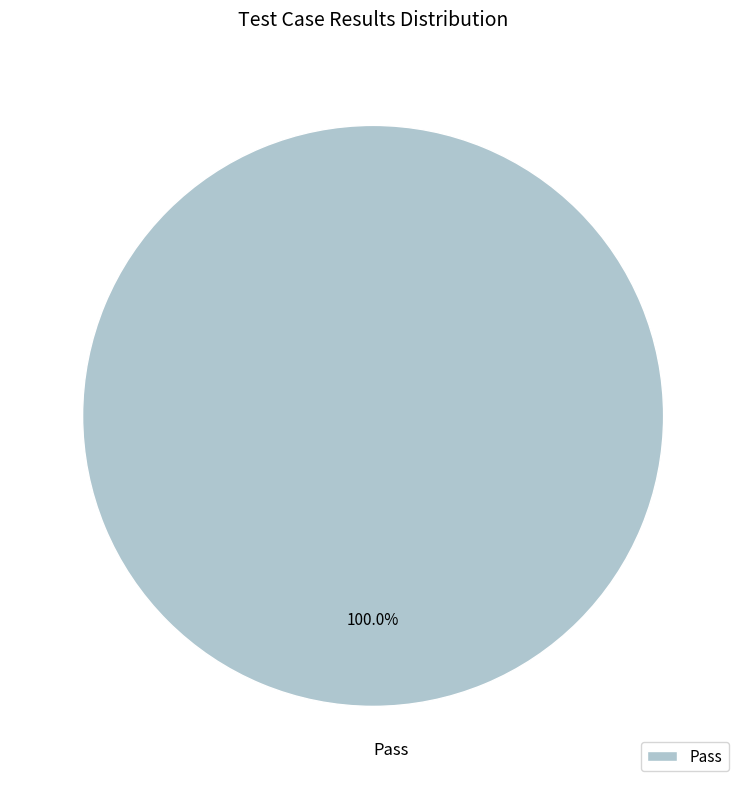

Rank the categories by value from highest to lowest.

Pass